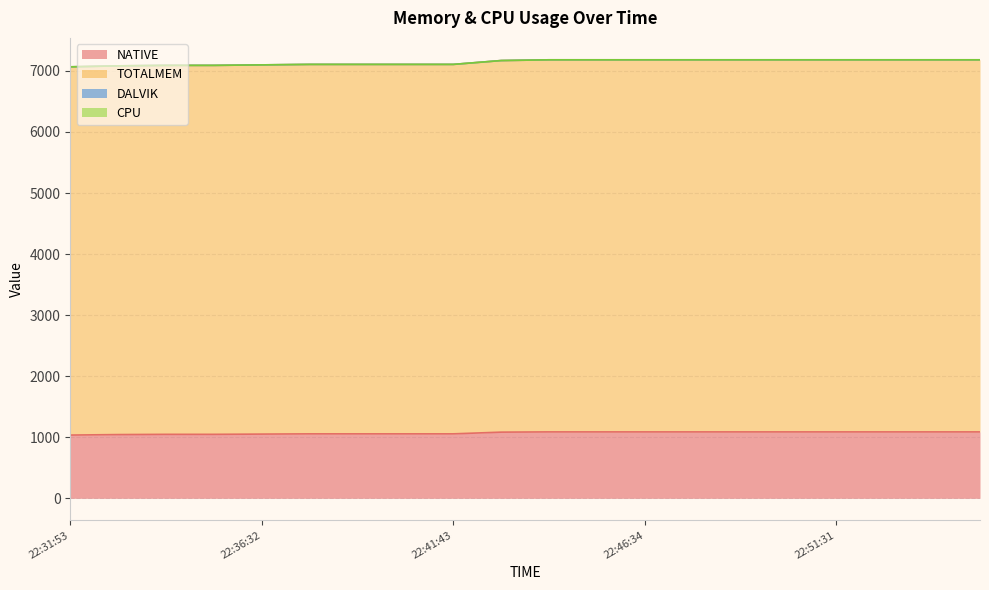

What is the difference between the second highest and second lowest values in the TOTALMEM series?

99